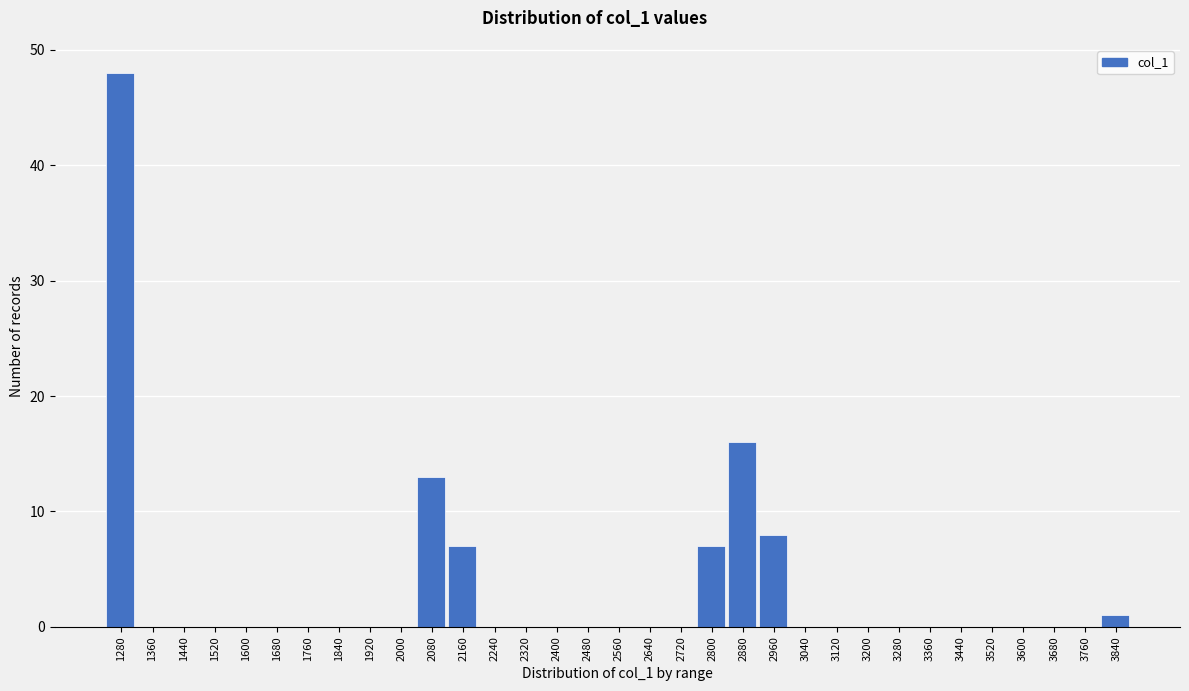

Which label corresponds to the largest value in the chart?

1280